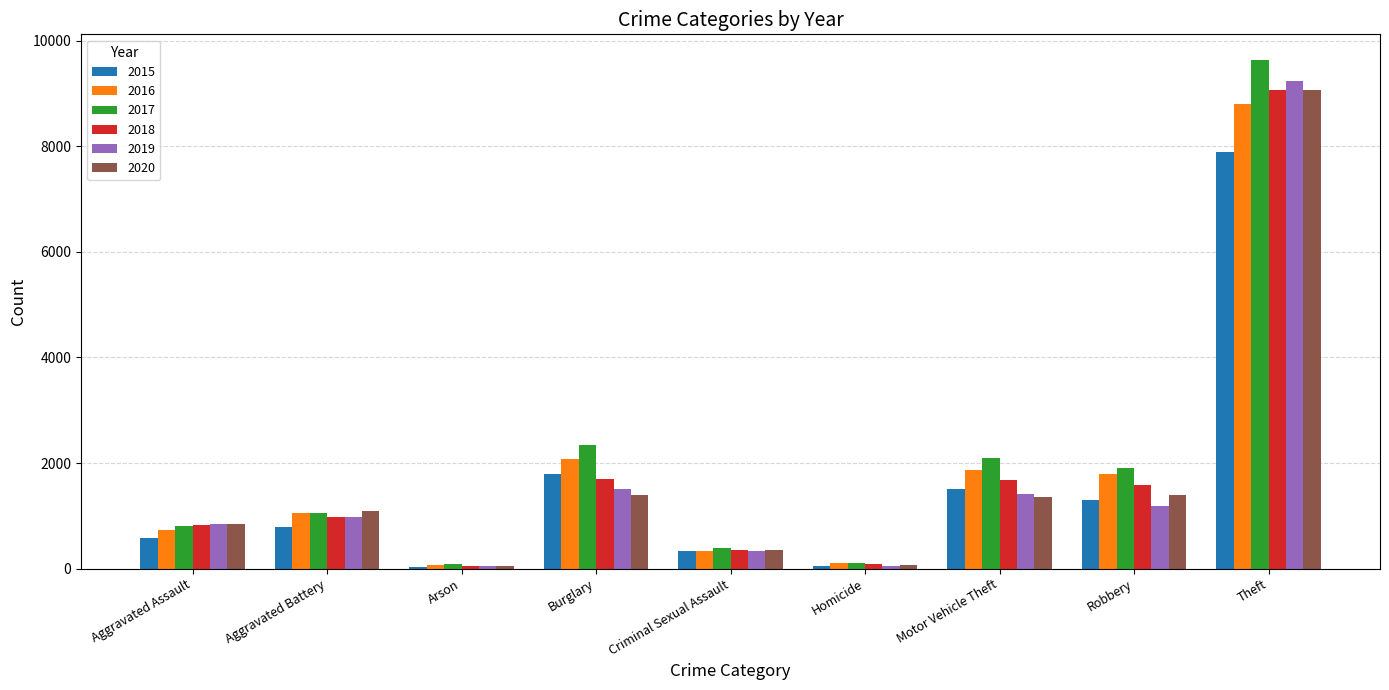

Which series has the widest spread of values?

2017